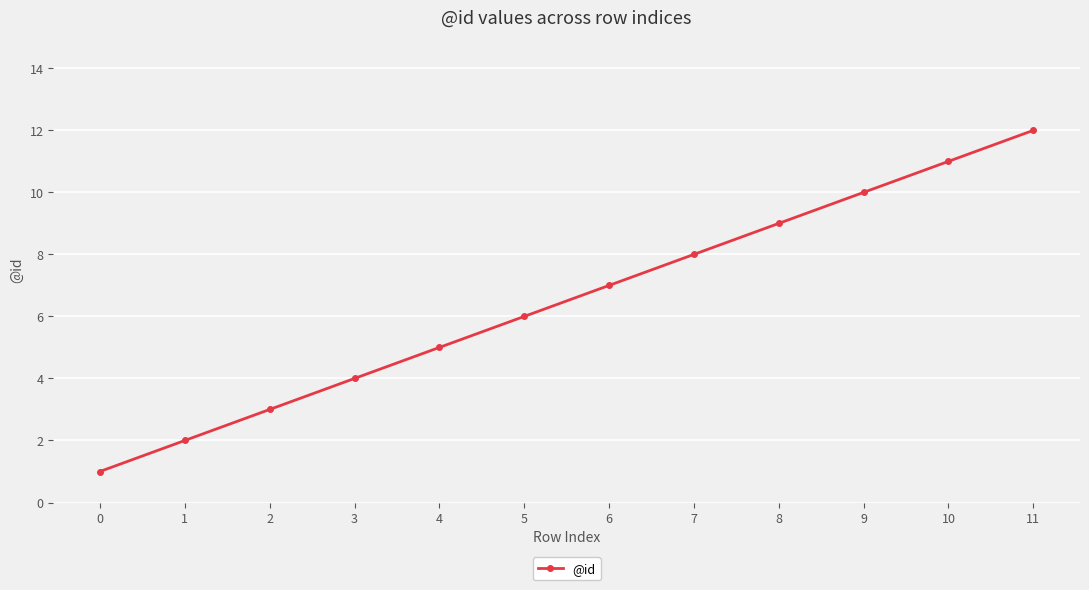

Approximately how many times larger is the value at 10 compared to 4?

2.2